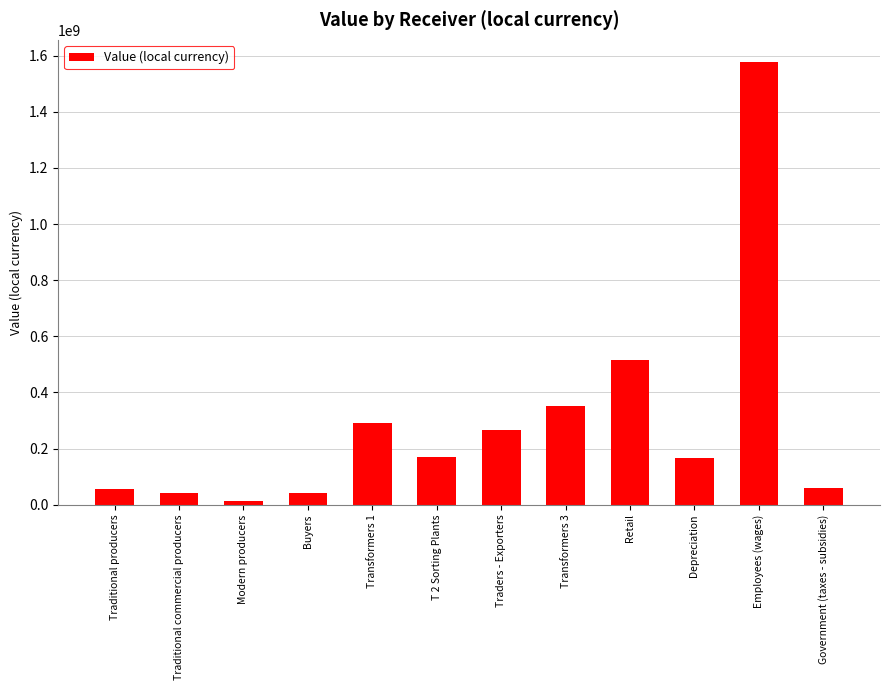

At which label is the value closest to 794681107?

Retail